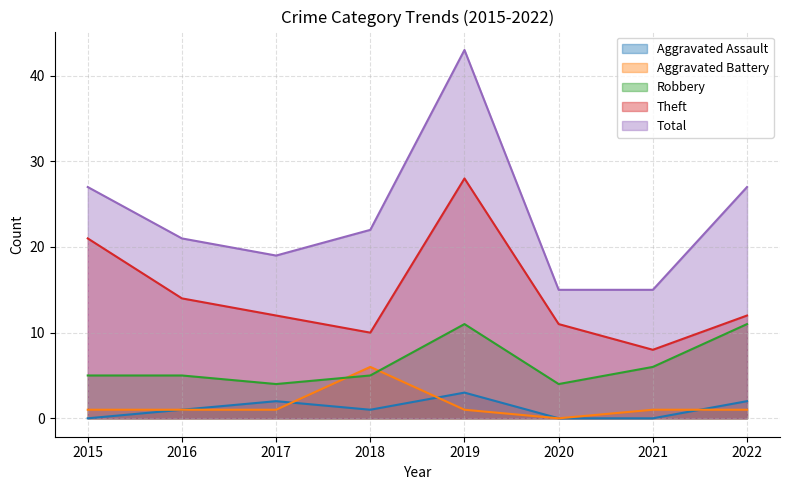

Which series has the largest total across all categories?

Total